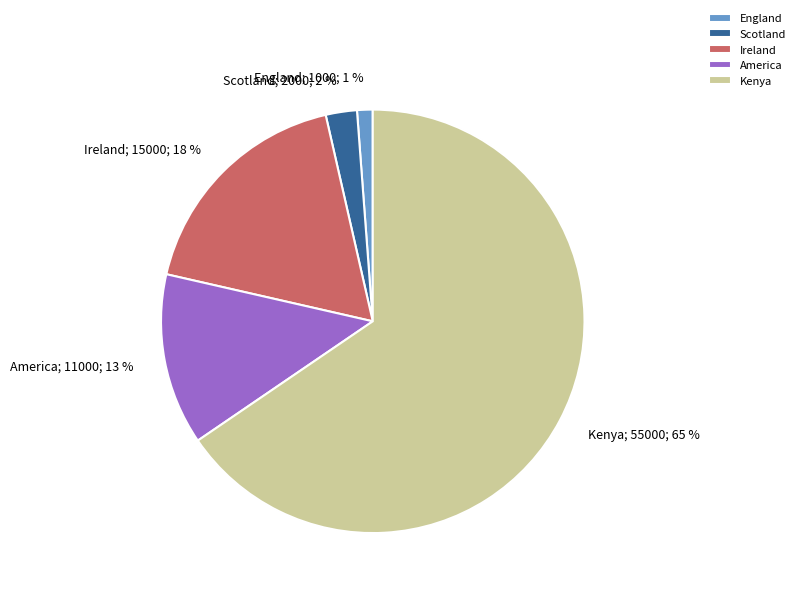

How many segments does this pie chart have?

5